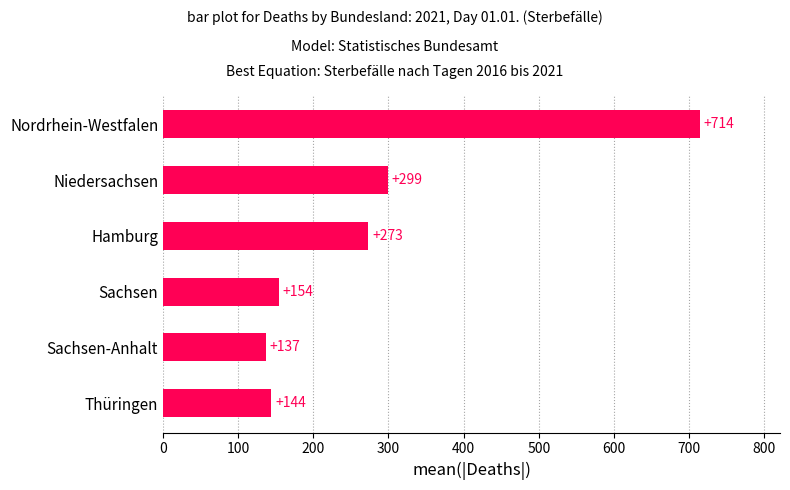

What is the difference between the maximum and minimum values?

577